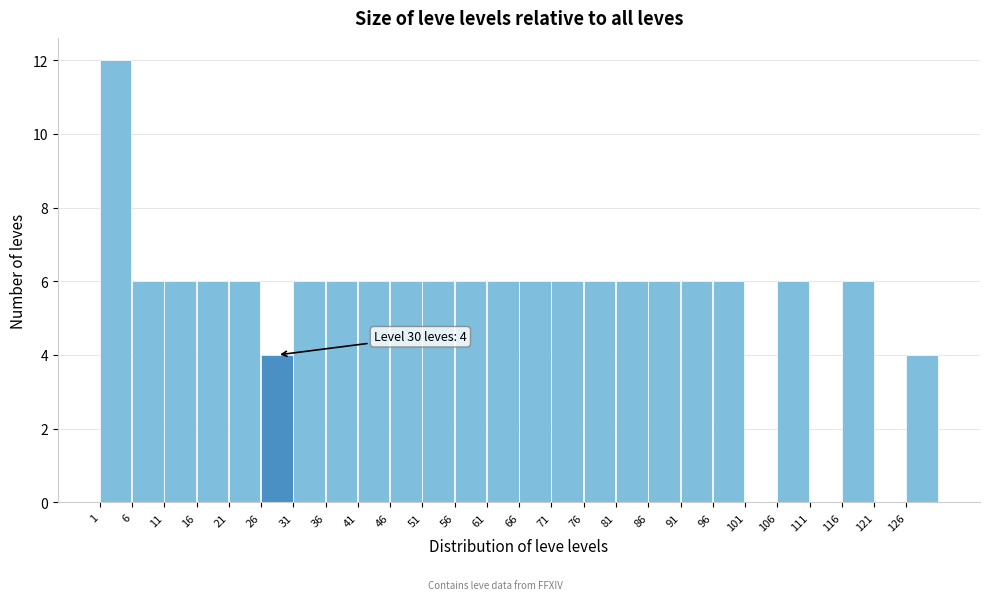

Over which range of the x-axis is the bar tallest?

1 to 6